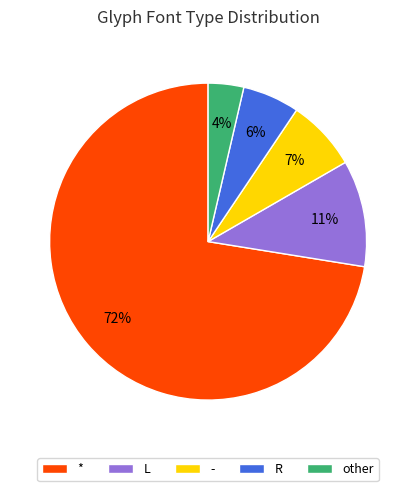

Count the number of slices in the pie.

5